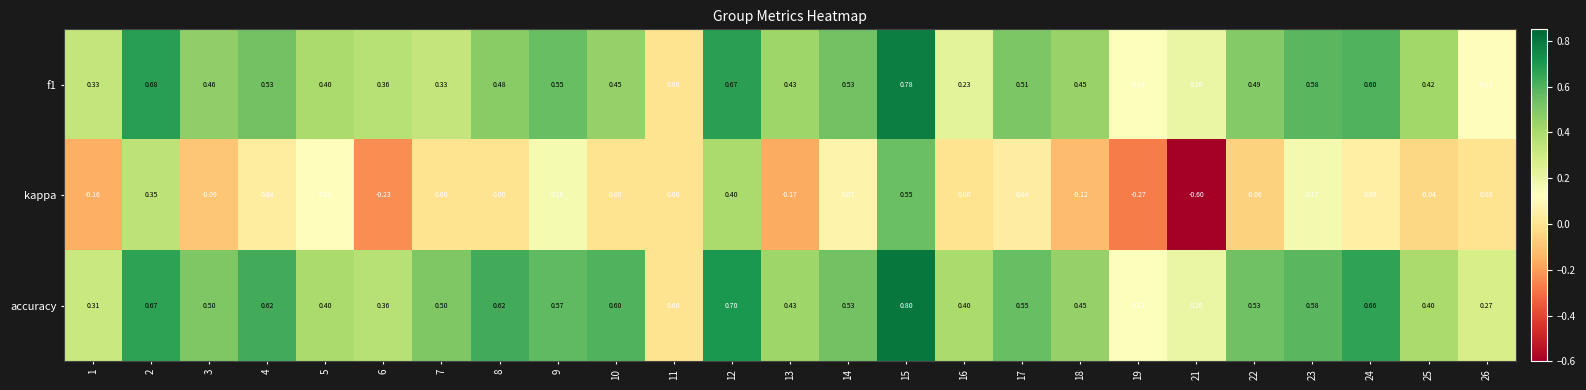

At which category is the sum across all series the highest?

15